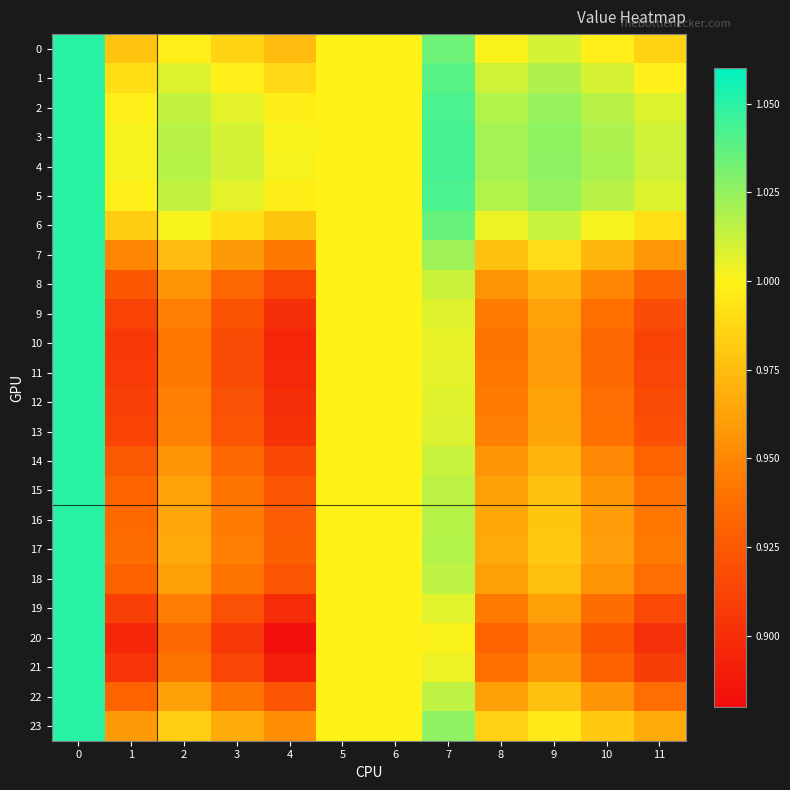

Which series has the largest range (max minus min)?

row_20